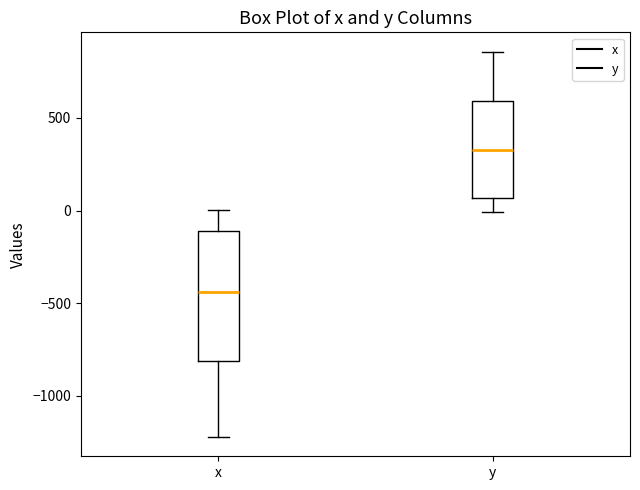

Comparing the boxes themselves (not the whiskers), which one is the tallest?

x